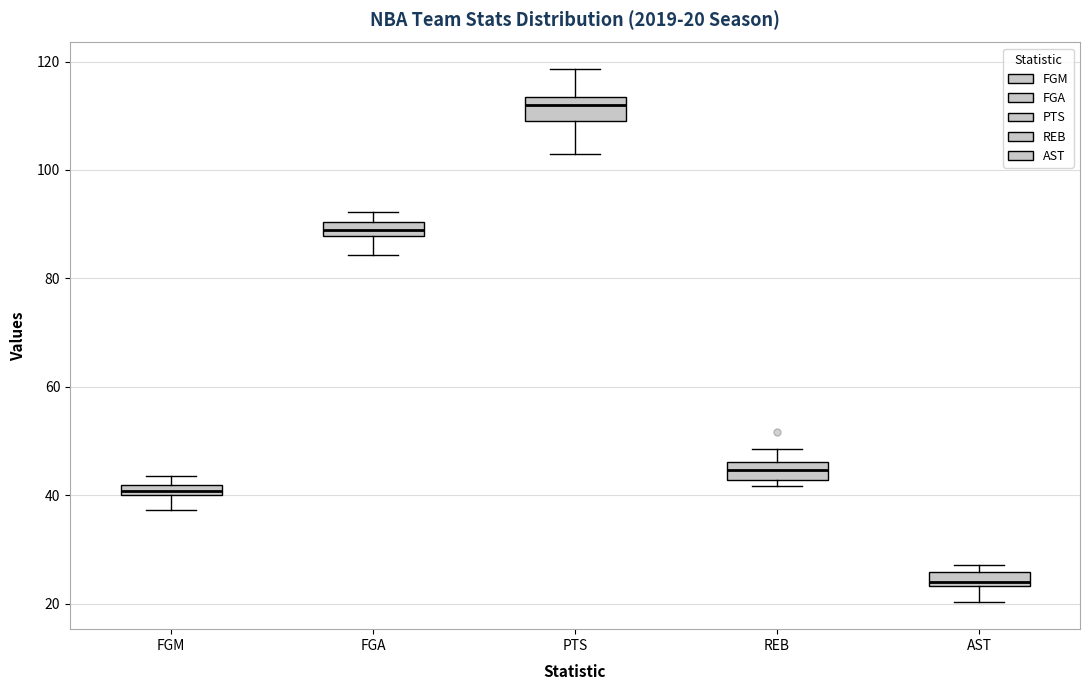

Which box has the lowest median line?

AST